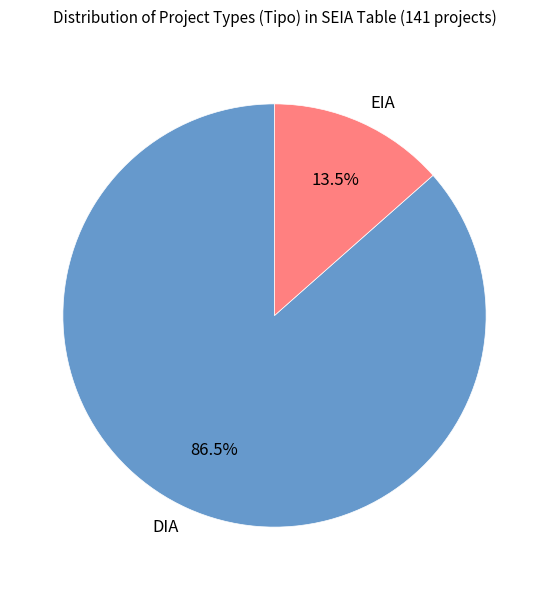

How many segments does this pie chart have?

2